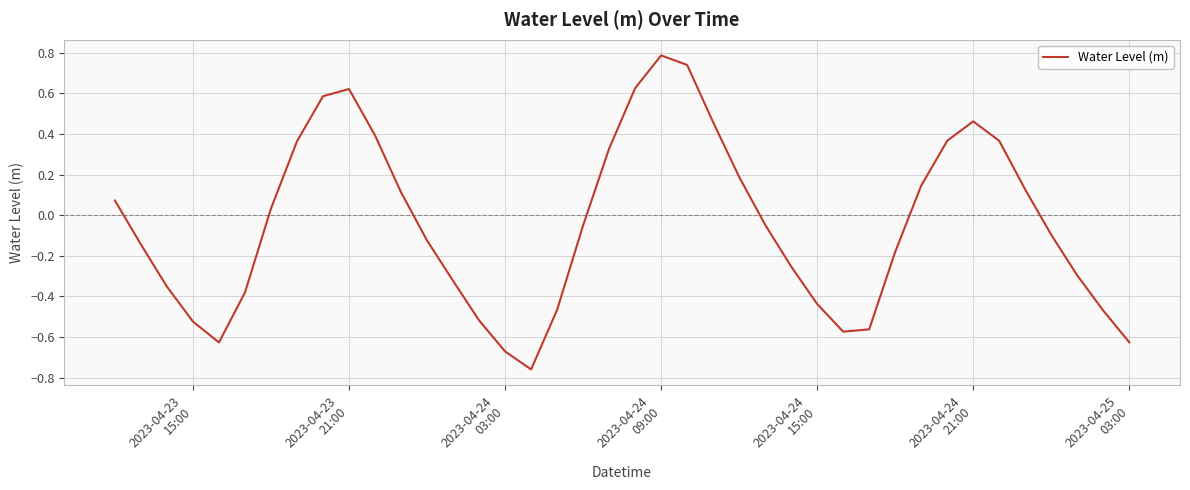

How many interior local peaks (higher than both neighbors) does the data have?

3